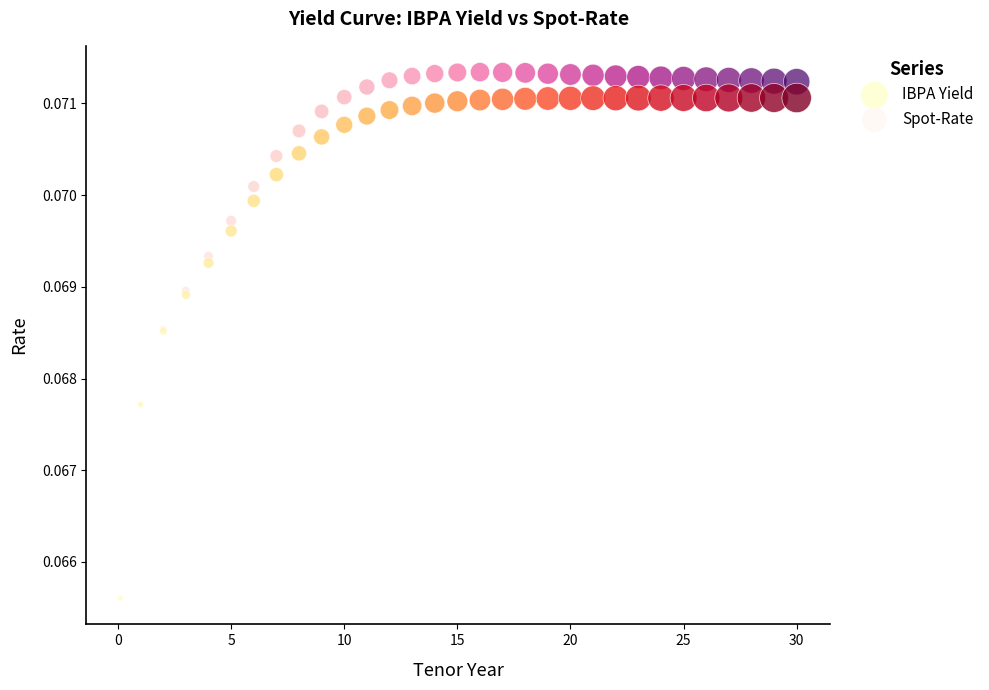

What are all the series names shown in the legend?

IBPA Yield, Spot-Rate